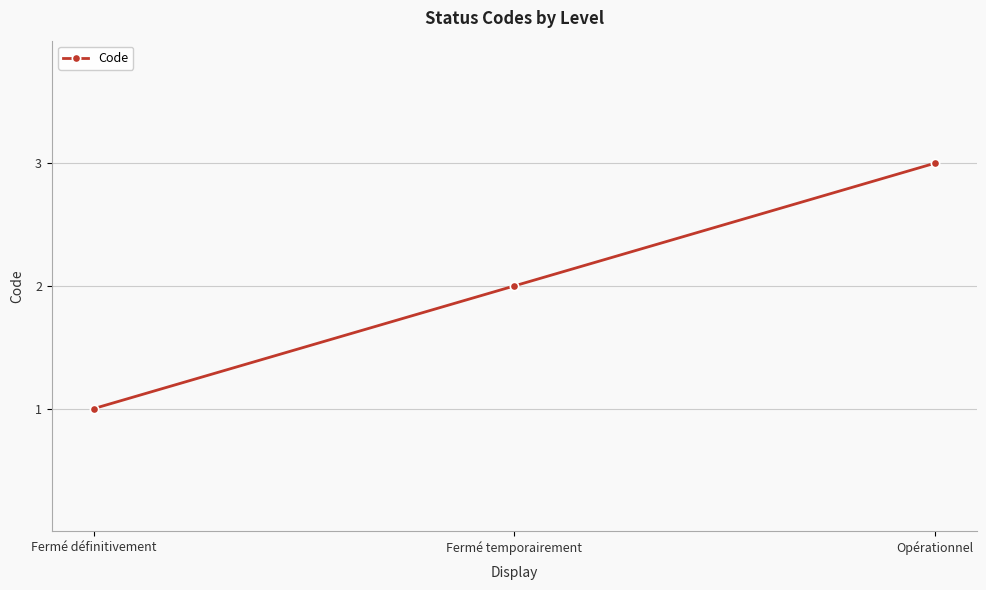

What position from the right is Fermé temporairement?

2